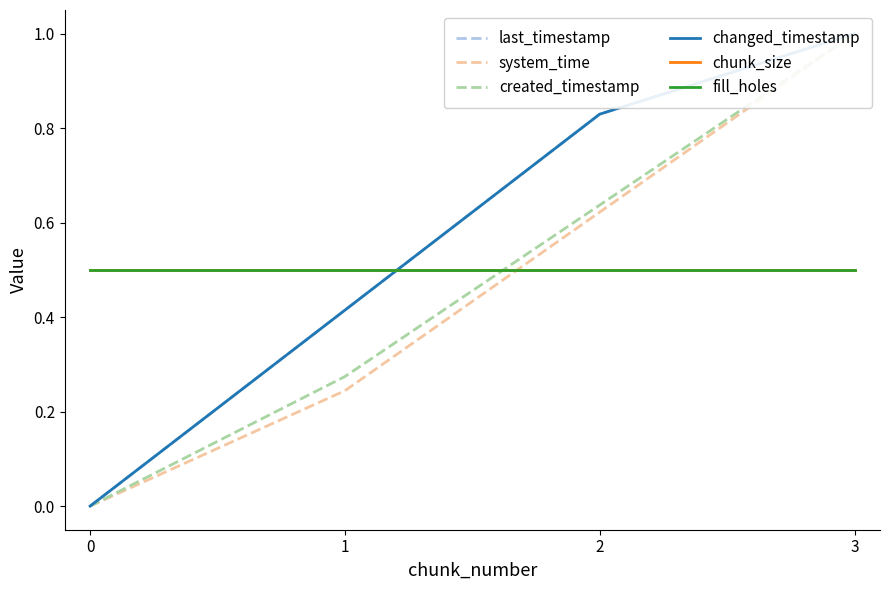

Reading right to left, transcribe all the data shown in this chart.

last_timestamp: 3=1.0	2=0.8	1=0.4	0=0.0
system_time: 3=1.0	2=0.6	1=0.2	0=0.0
created_timestamp: 3=1.0	2=0.6	1=0.3	0=0.0
changed_timestamp: 3=1.0	2=0.8	1=0.4	0=0.0
chunk_size: 3=0.5	2=0.5	1=0.5	0=0.5
fill_holes: 3=0.5	2=0.5	1=0.5	0=0.5